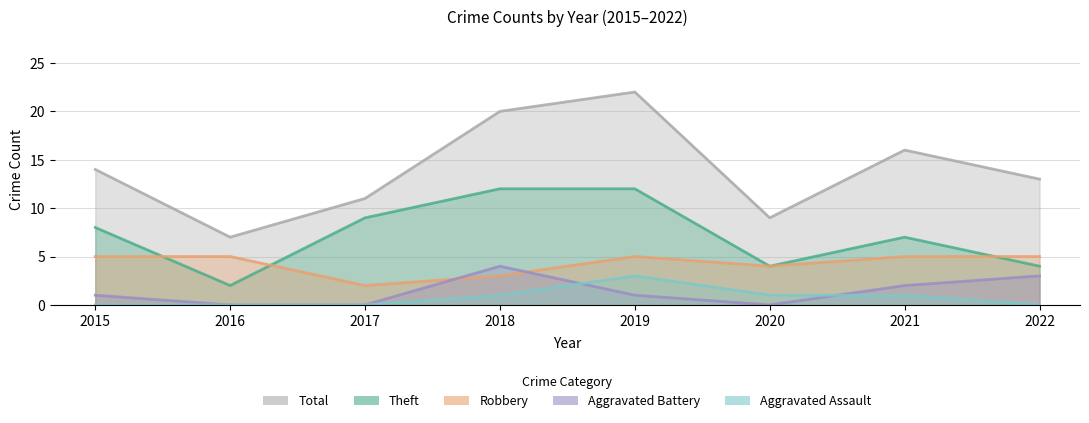

What value does the Robbery series have at 2020?

4